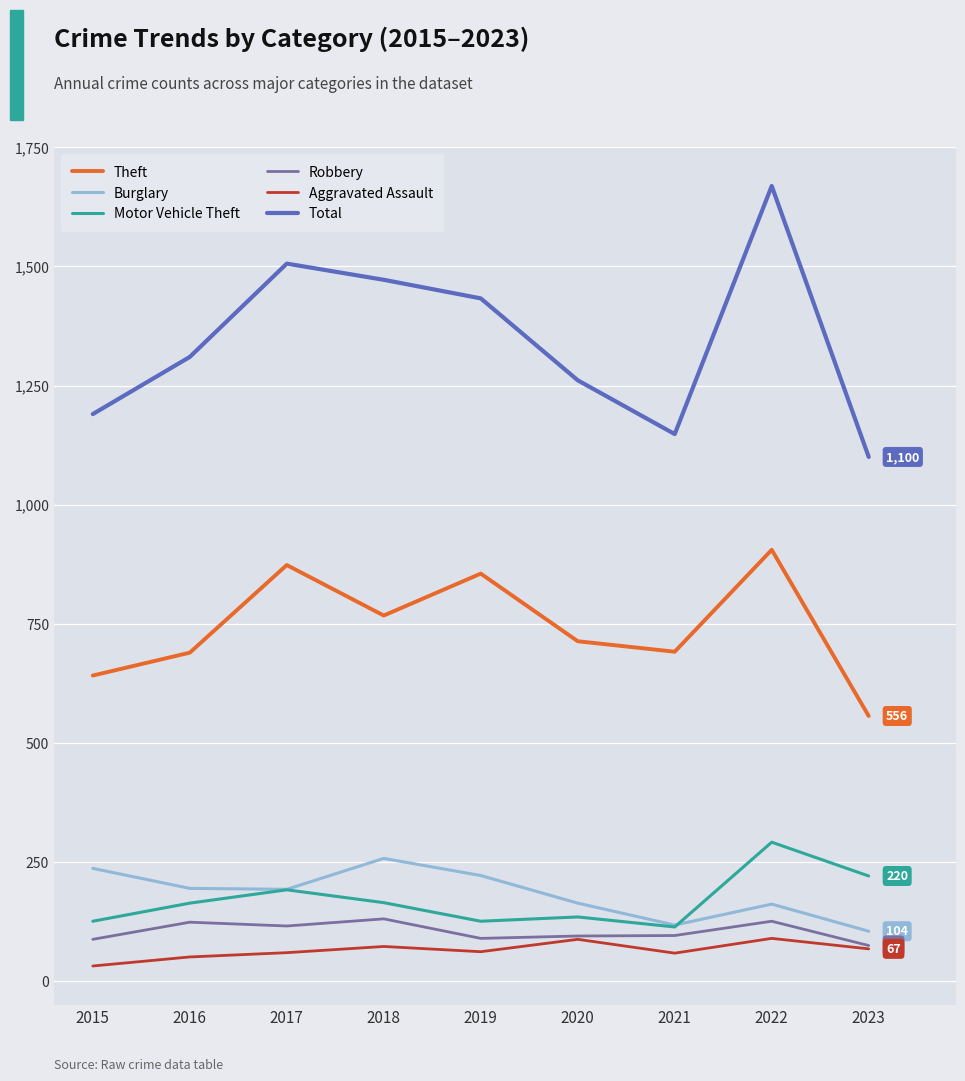

Does the chart display data point markers on the line(s)?

No